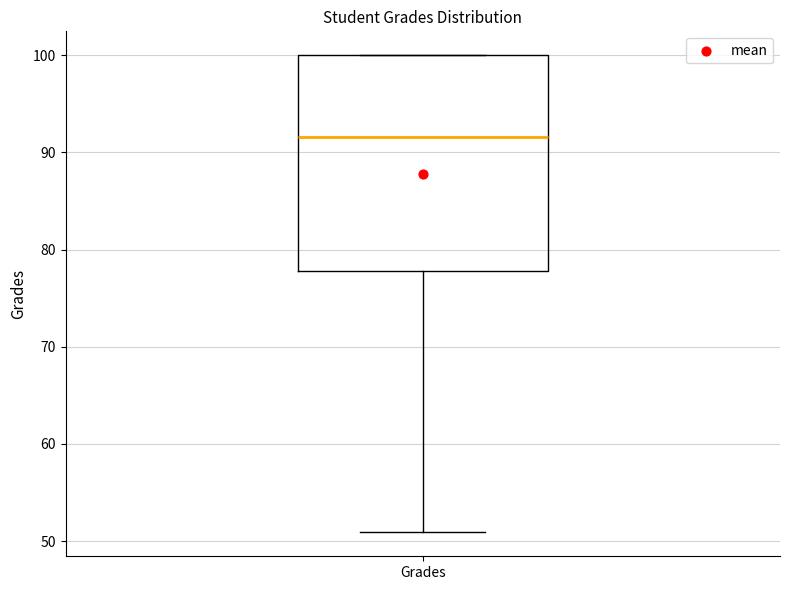

Where does the lower whisker of the box for Grades end on the y-axis? The values are not printed on the chart, so give them approximately, as read against the axis.

51